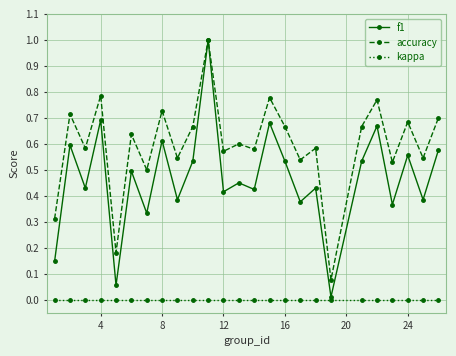

True or false: accuracy and kappa cross at least once.

False